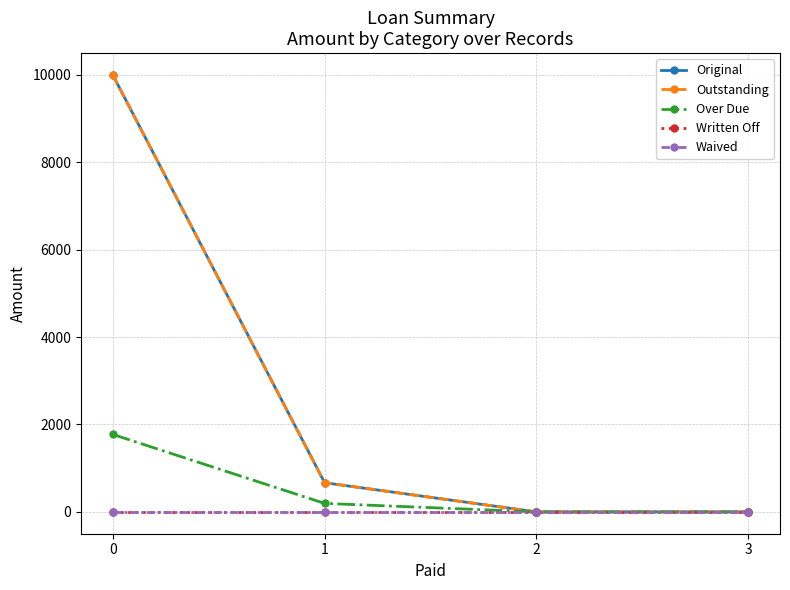

What is the spread (max minus min) of values at 1?

667.3